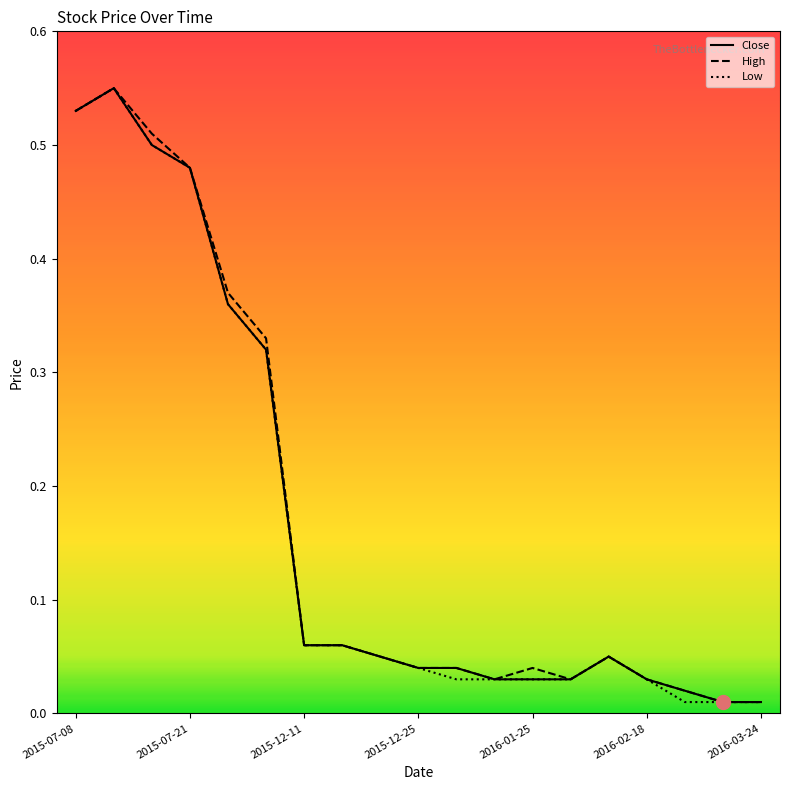

How many lines are shown in the chart?

3